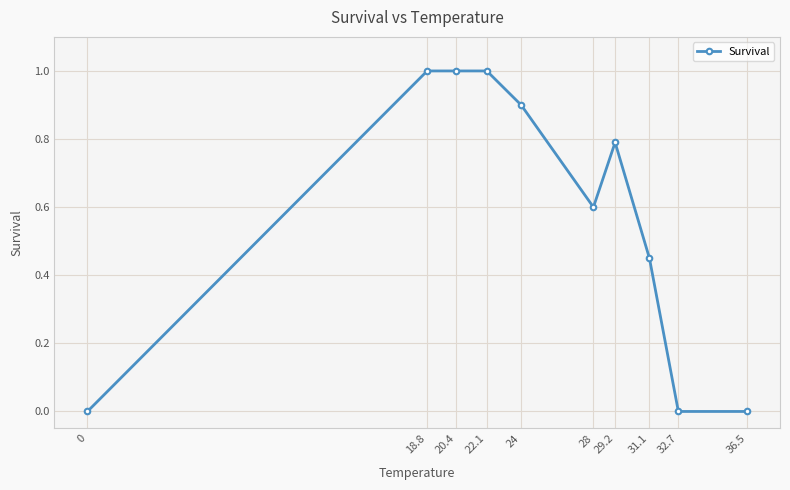

What is the maximum value shown in the chart?

1.0